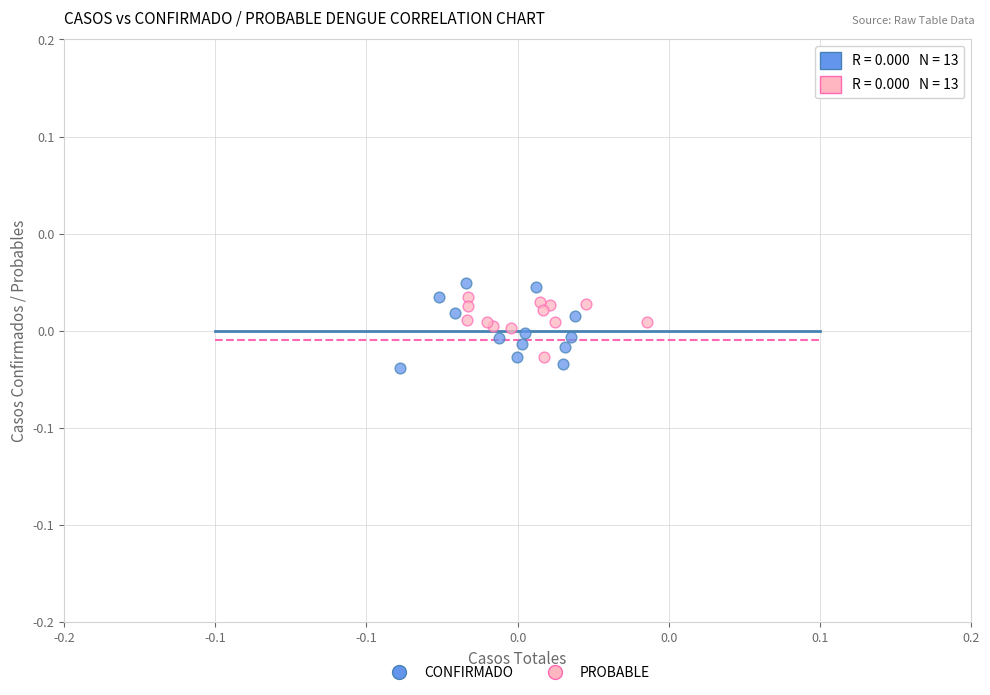

Which series reaches the maximum Y coordinate?

CONFIRMADO